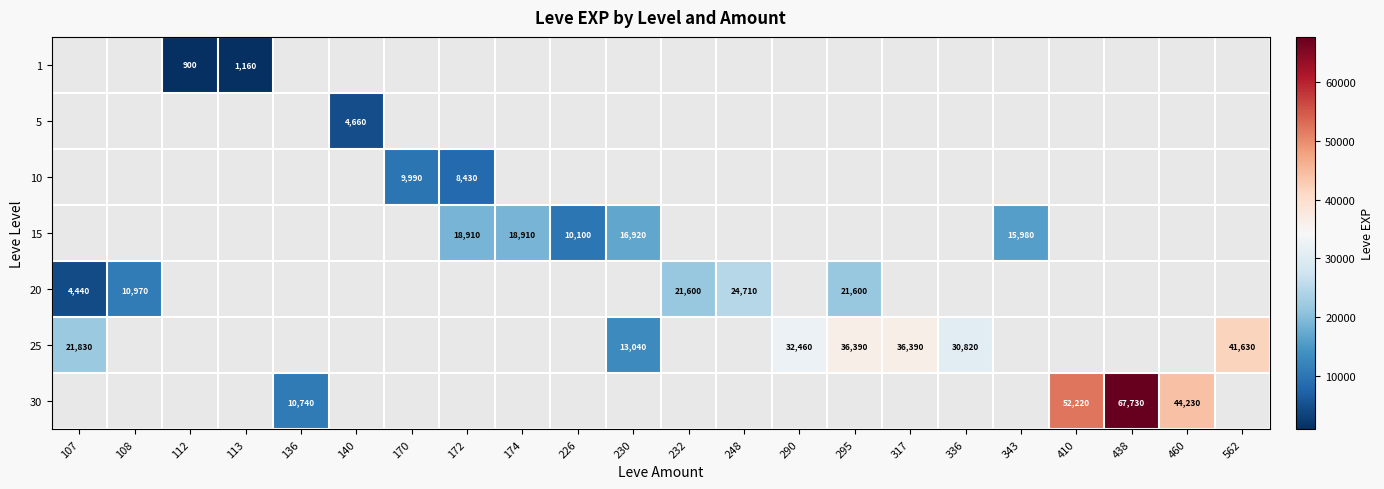

True or false: 30 has a value of 64524 at 460.

False